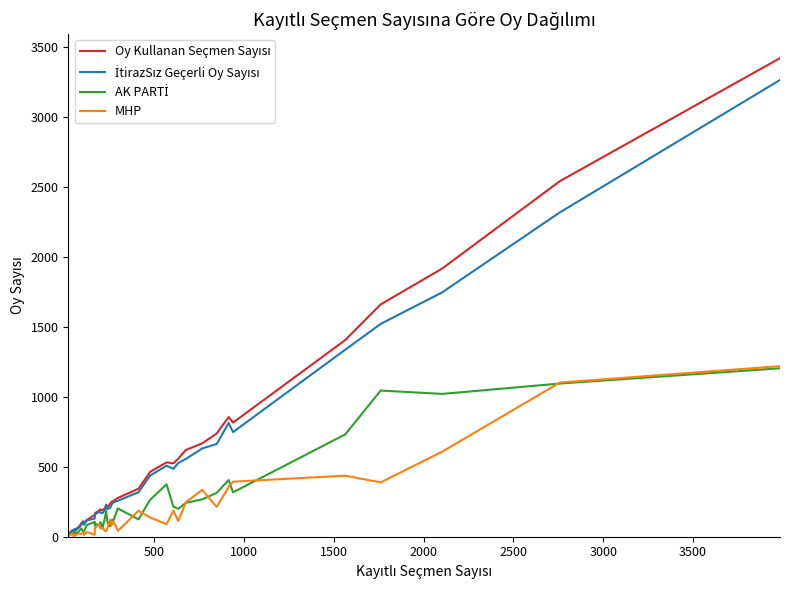

What is the highest value of the MHP series?

1218